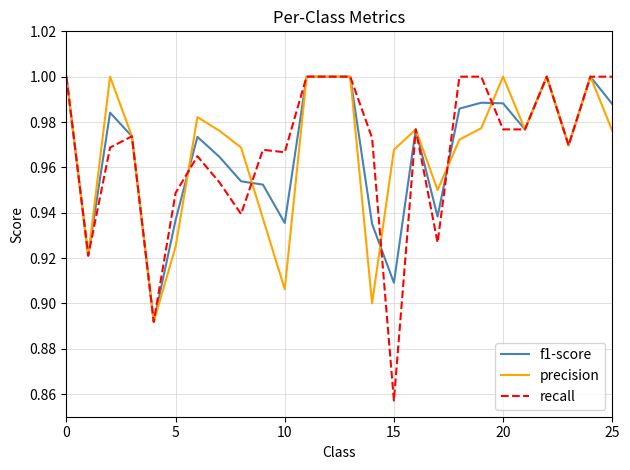

How many lines are shown in the chart?

3